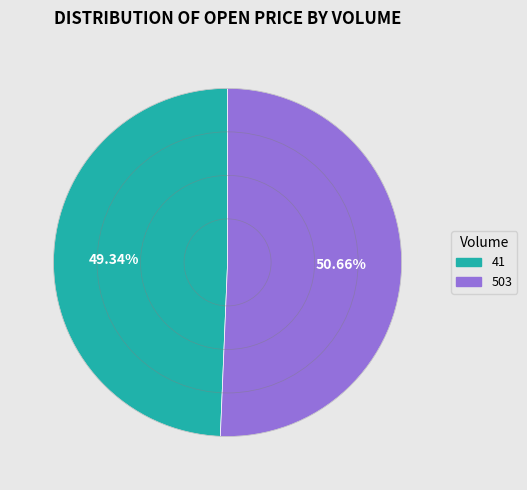

The 41 slice represents 49% of the pie. True or false?

True